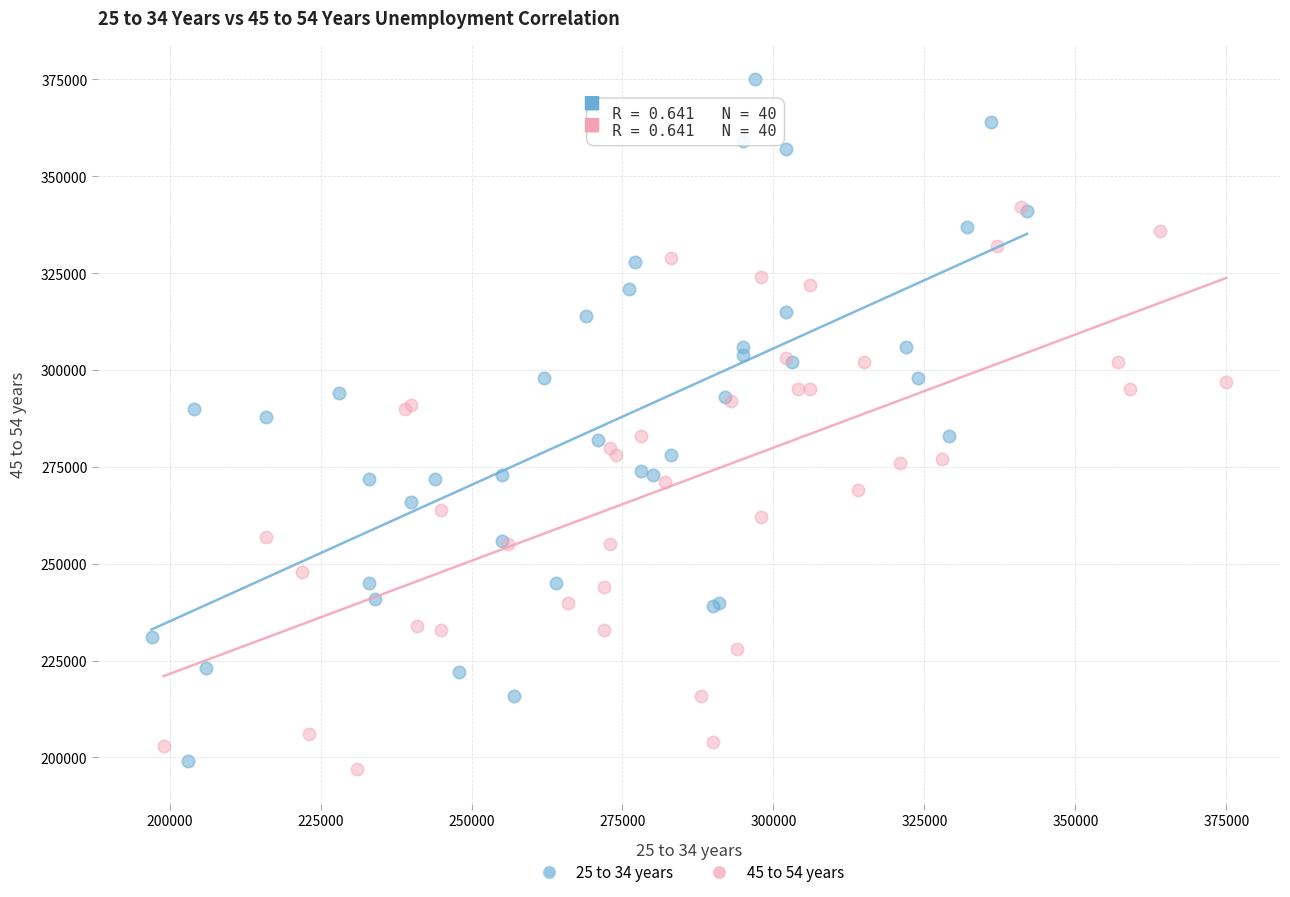

Which series contains the highest Y value?

25 to 34 years